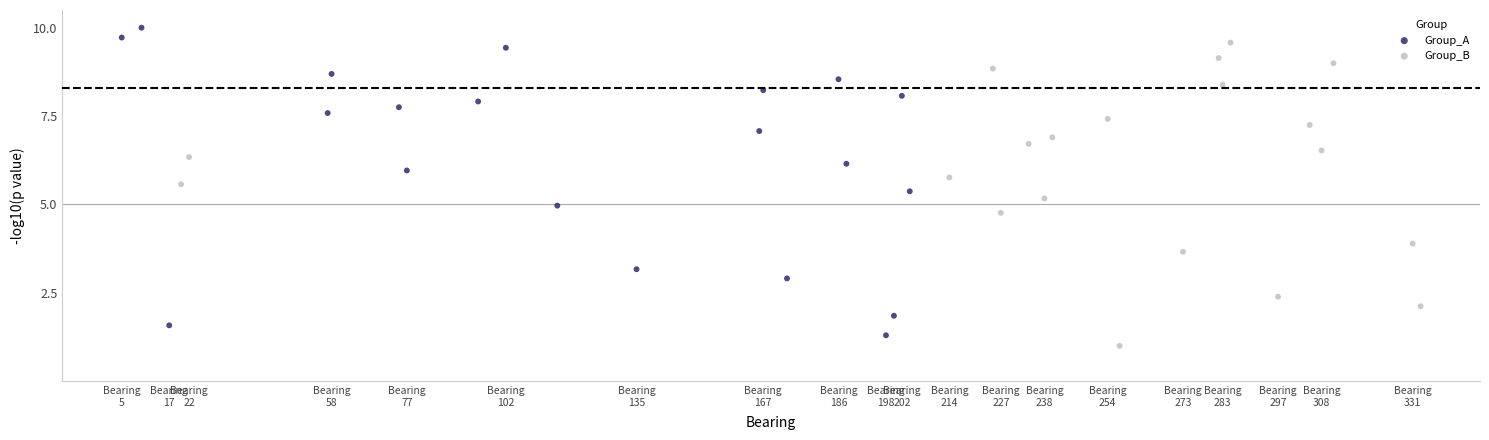

What are all the series names shown in the legend?

Group_A, Group_B